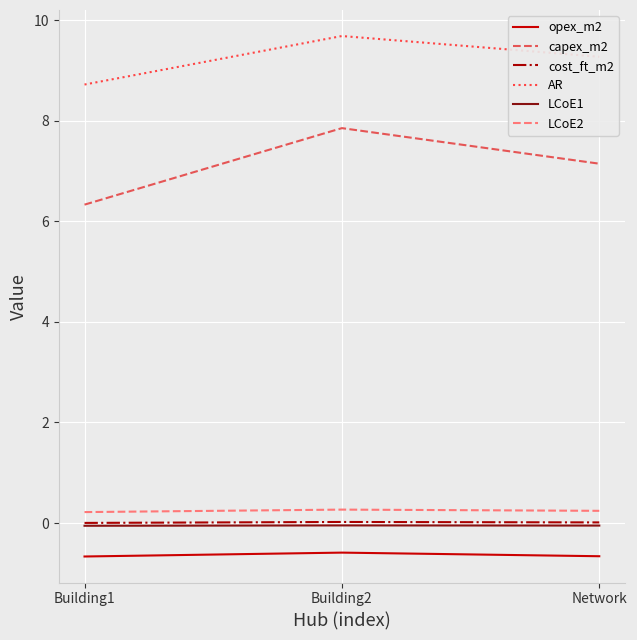

Which series has the largest range (max minus min)?

capex_m2